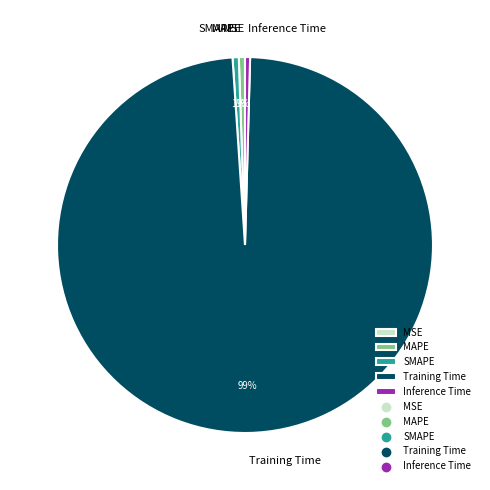

Which has a higher value, Training Time or SMAPE?

Training Time